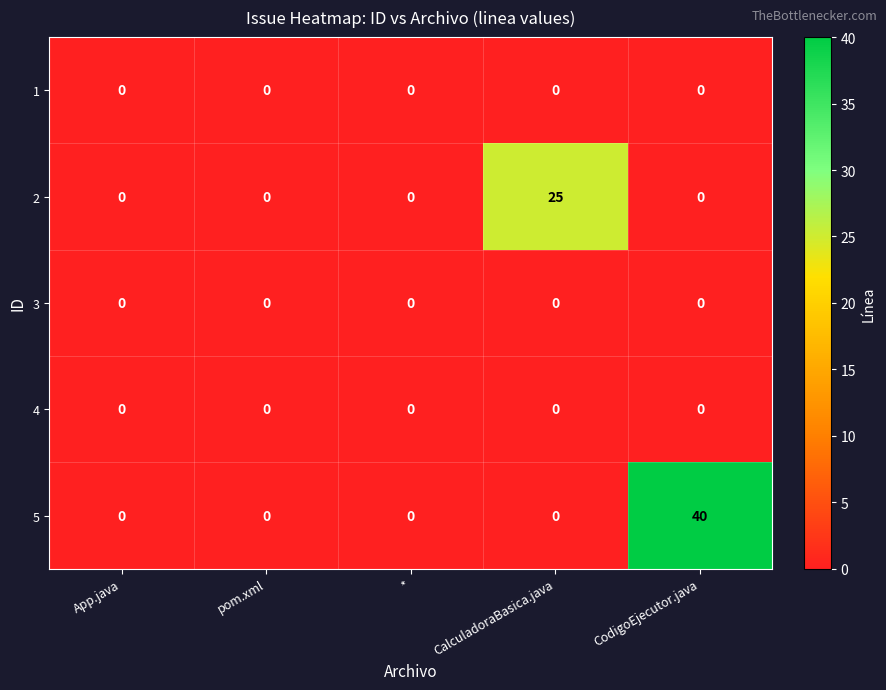

Reading left to right, transcribe all the data shown in this chart.

1: 0	0	0	0	0
2: 0	0	0	25	0
3: 0	0	0	0	0
4: 0	0	0	0	0
5: 0	0	0	0	40